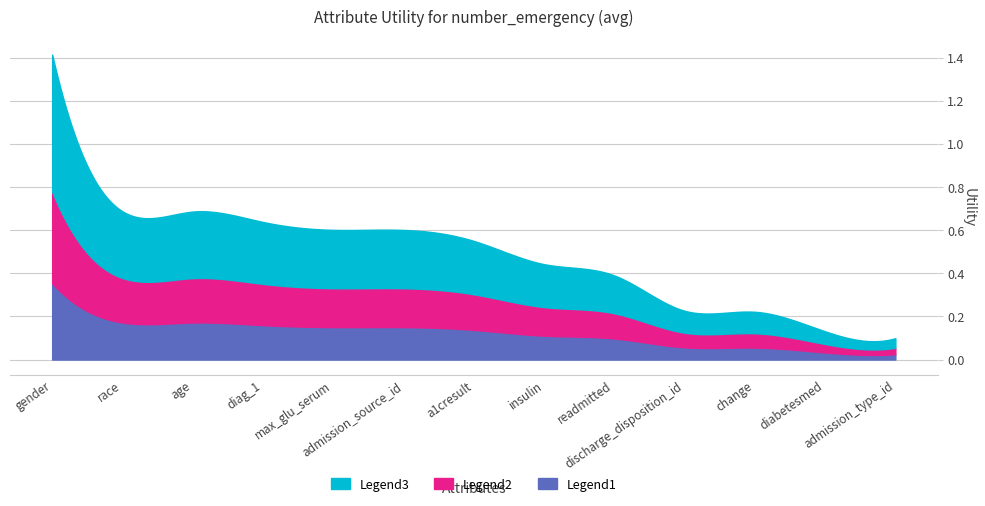

The value at discharge_disposition_id is 0.2. True or false?

True